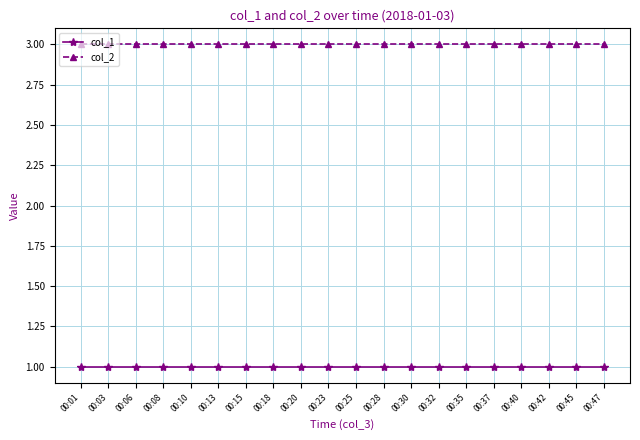

What is the value of the col_2 point at the 17th from the left?

3